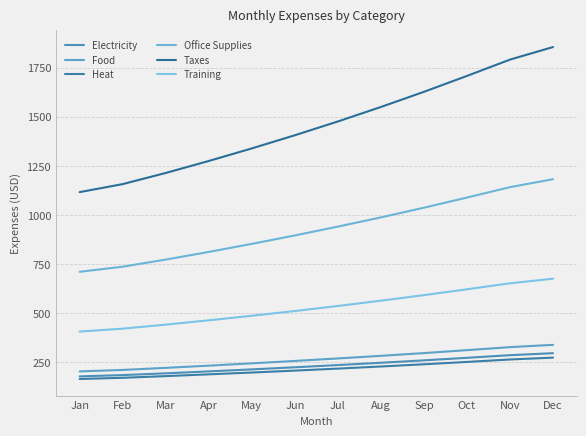

Which has a higher value, Aug or Jun?

Aug